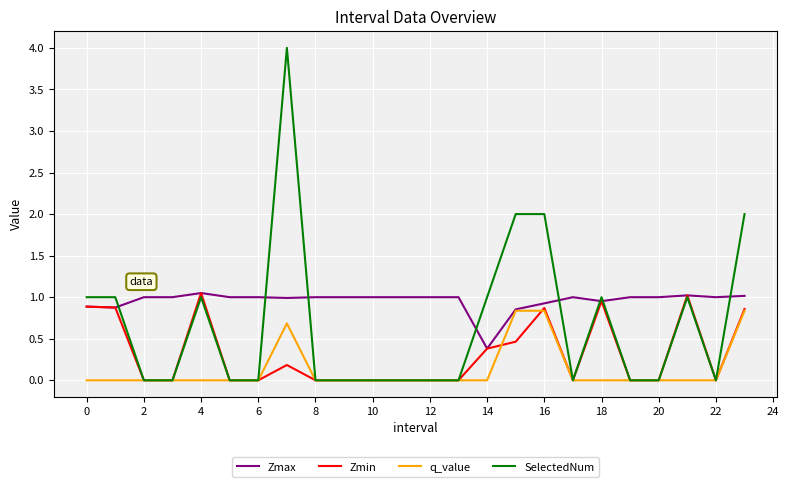

Which series has the largest total across all categories?

Zmax